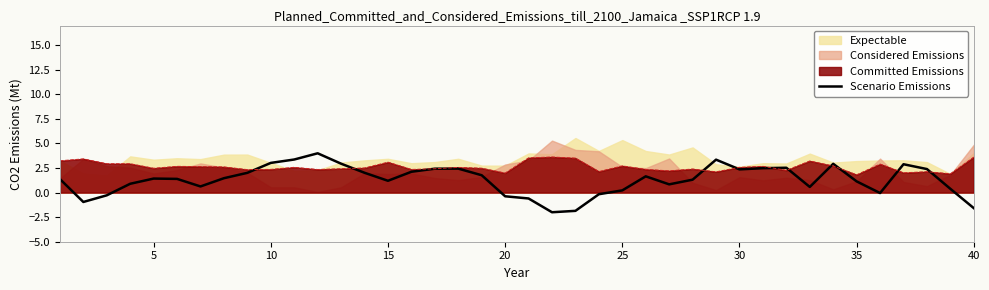

What is the minimum value for Committed Emissions?

1.8